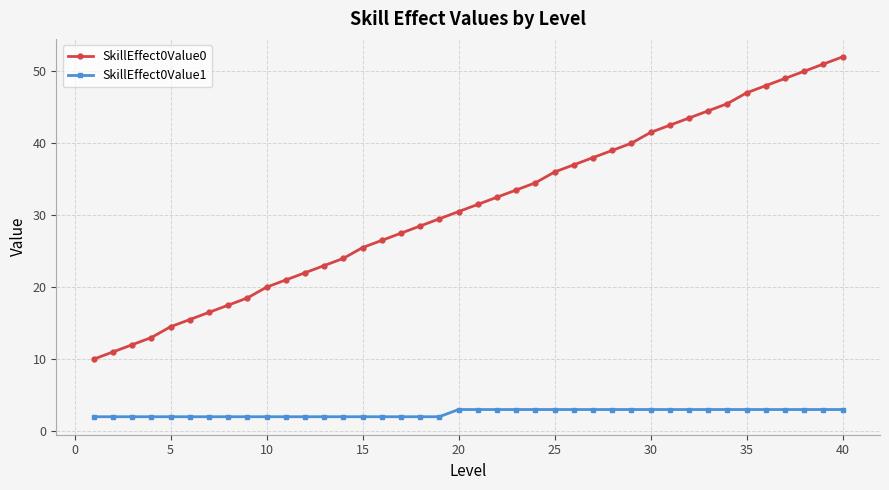

What is the difference between the maximum and minimum values in the SkillEffect0Value0 series?

42.0